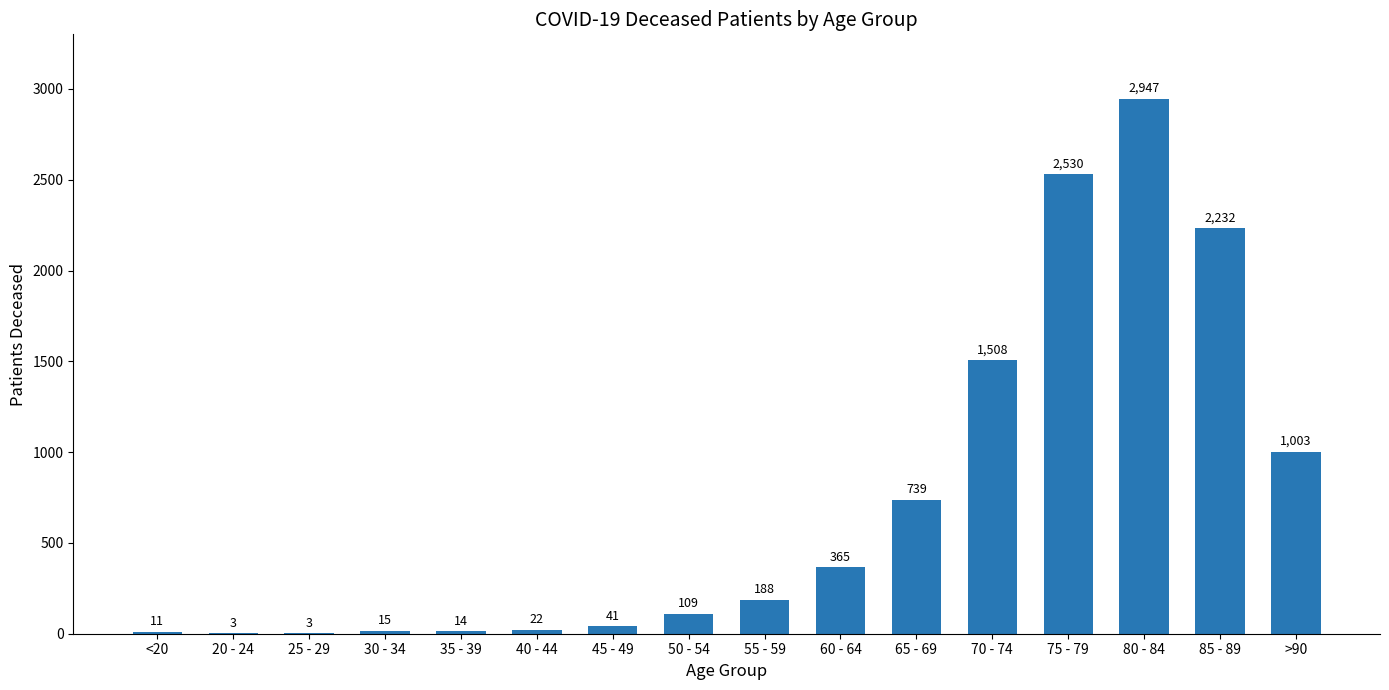

What is the sum of the values at 85 - 89 and 45 - 49?

2273